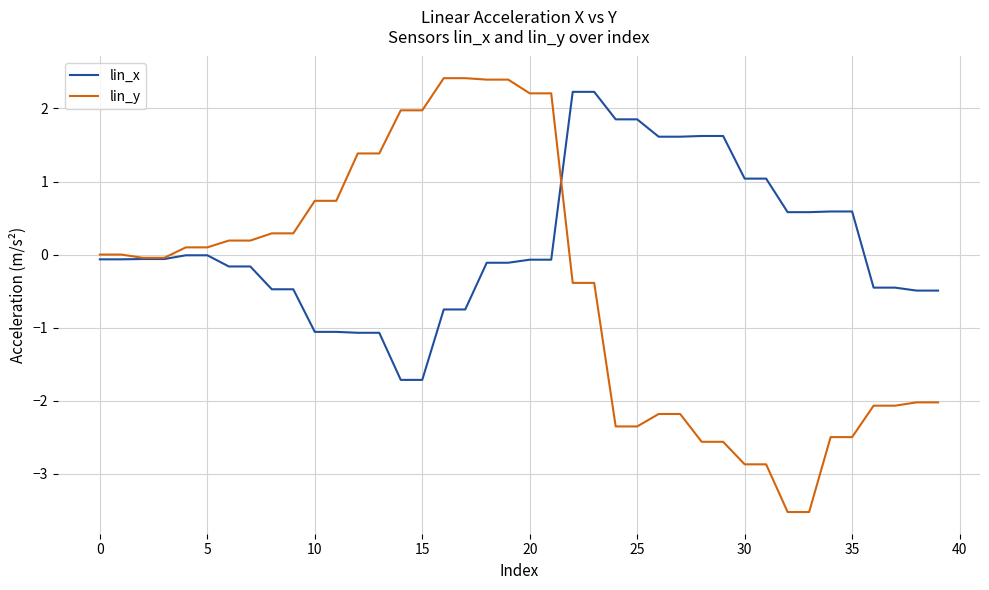

Which series has the widest spread of values?

lin_y